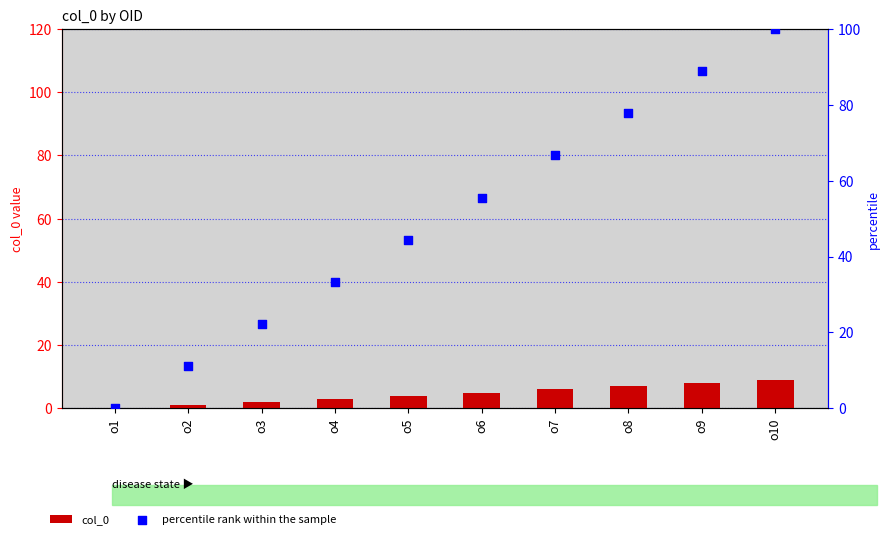

Which series reaches the maximum Y coordinate?

percentile rank within the sample